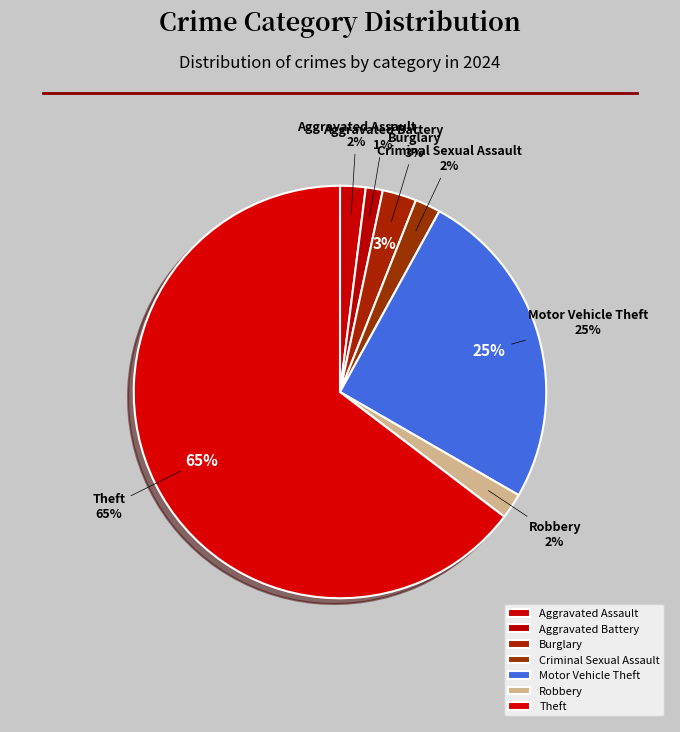

How many segments does this pie chart have?

6